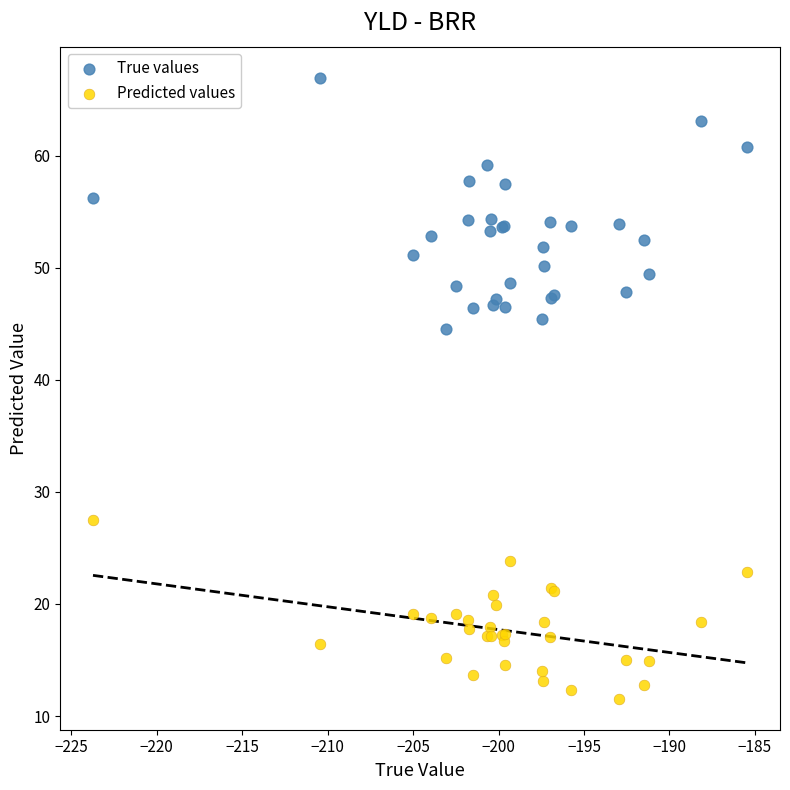

Which series contains the lowest Y value?

Predicted values